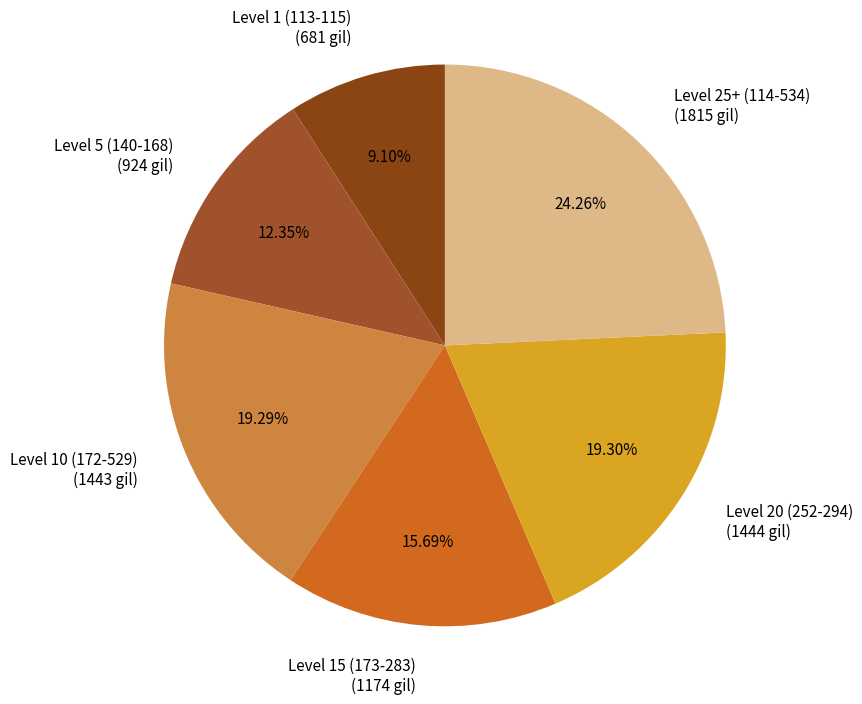

How many slices are in this pie chart?

6